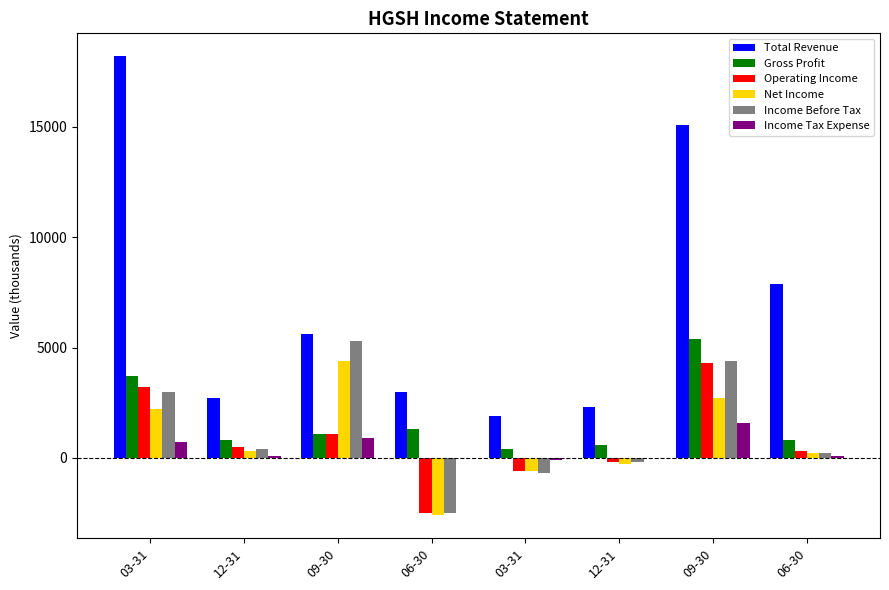

Which series changed the most between 12-31 and 09-30?

Income Before Tax